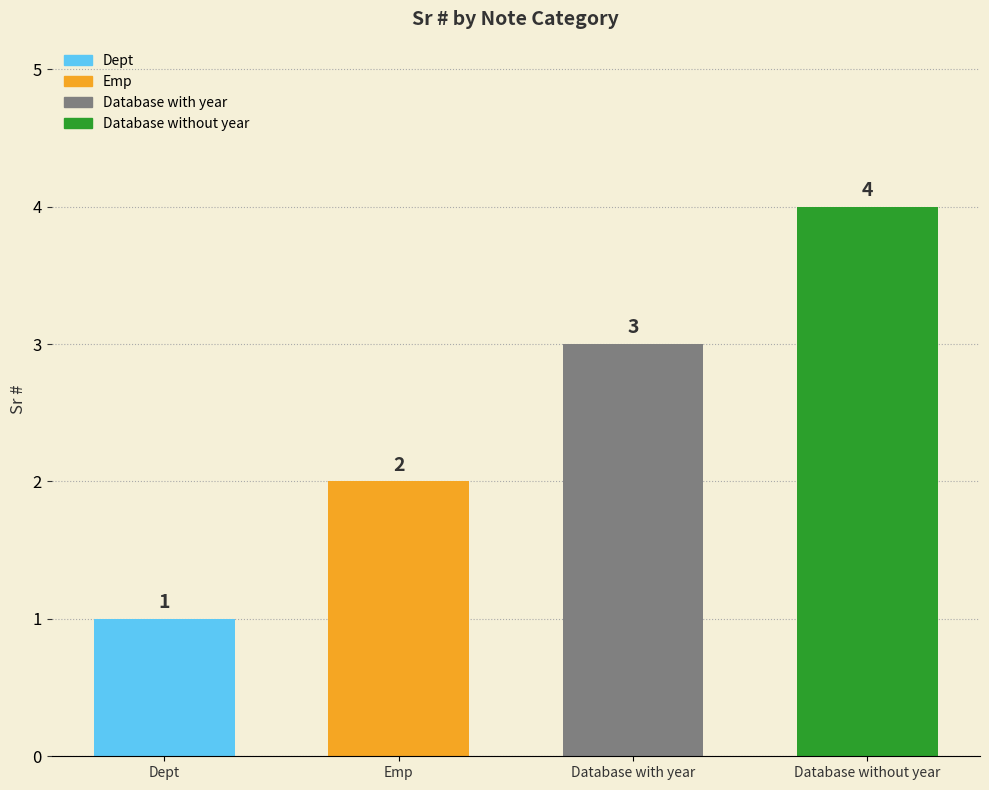

At which label is the value closest to 2?

Emp